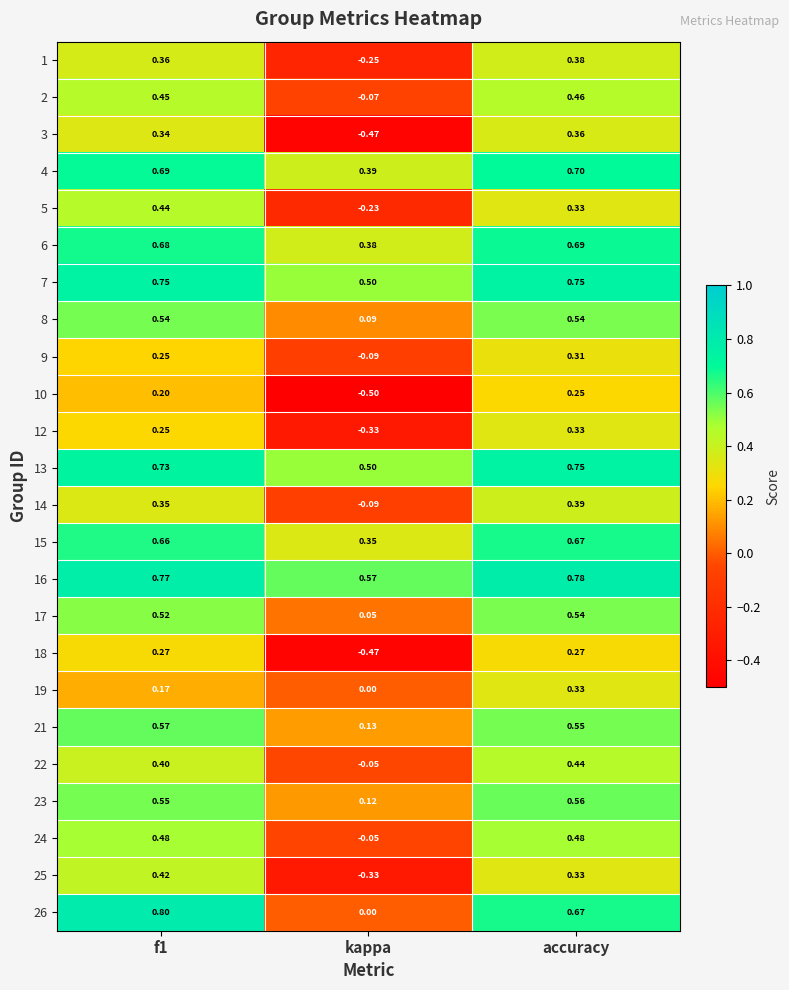

Between kappa and accuracy, which series saw the biggest shift?

3